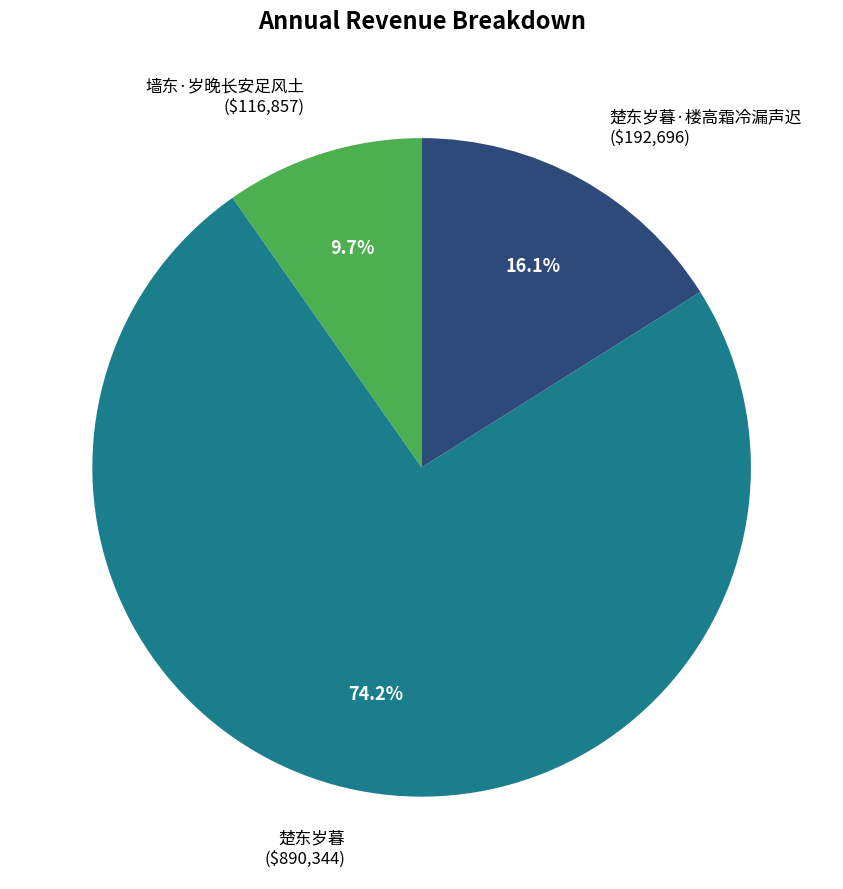

Count the number of slices in the pie.

3